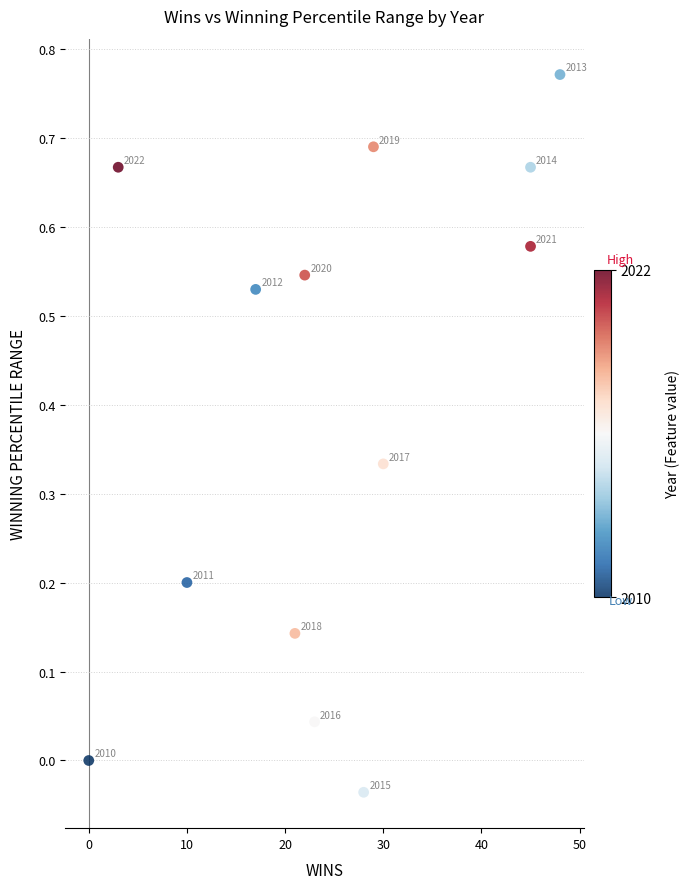

What is the range of X values (max minus min)?

48.0